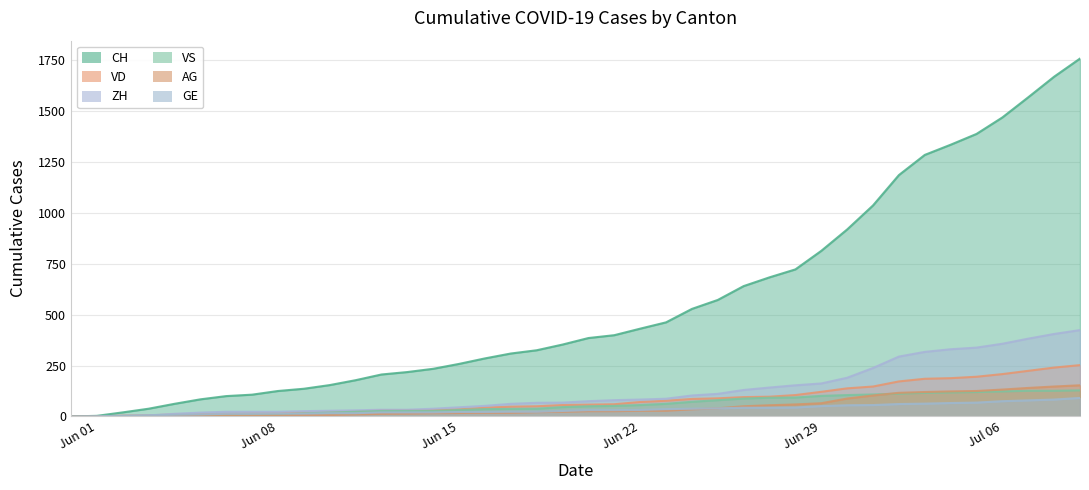

True or false: ZH has more than 0 points higher than both neighbors.

False